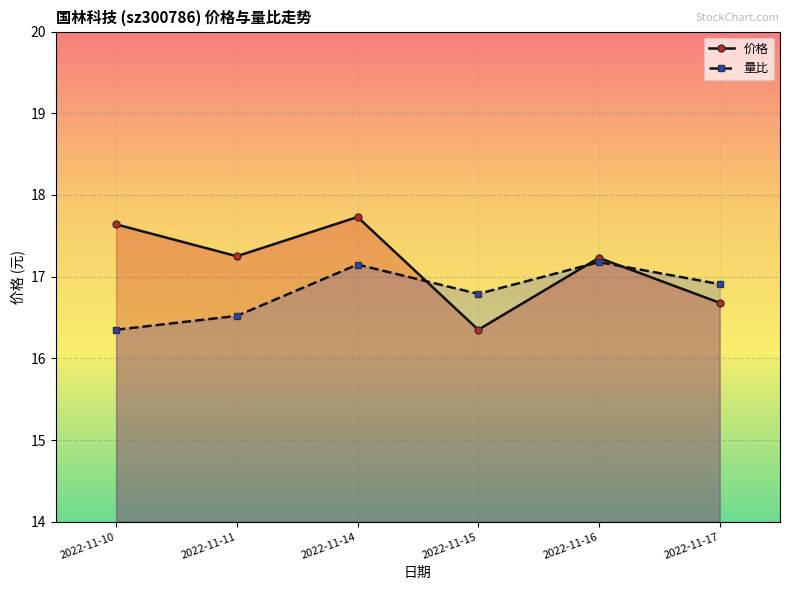

Which series has the widest spread of values?

价格